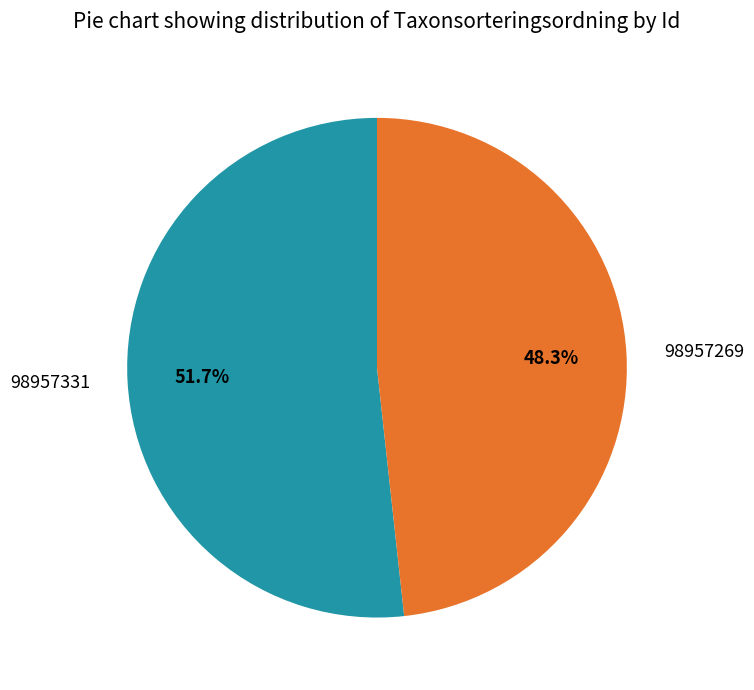

Which category has the biggest portion of the pie?

98957331